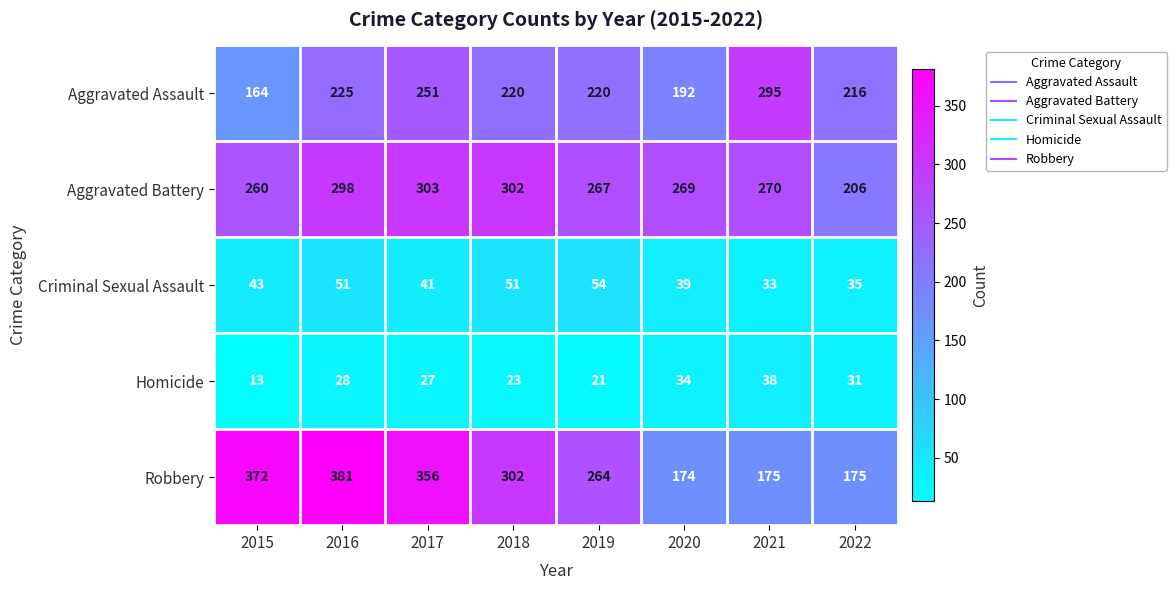

What is the smallest value displayed?

13